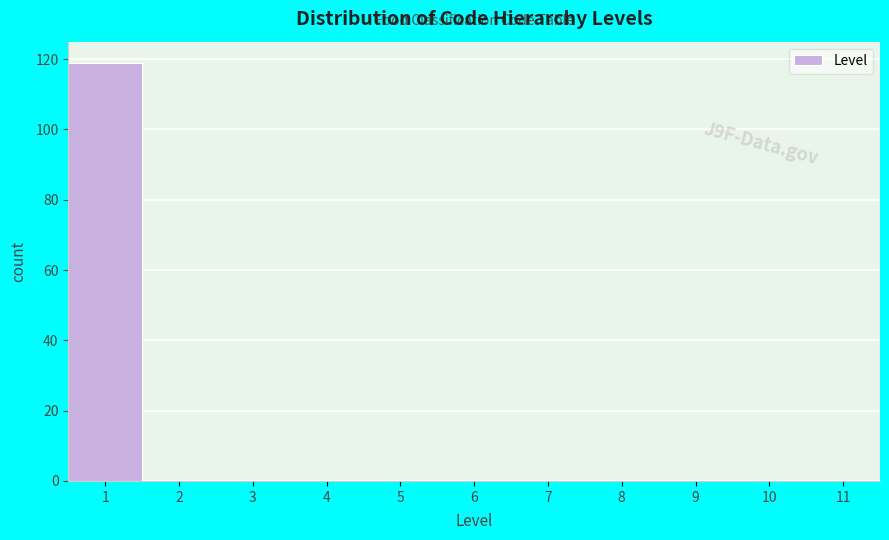

Over which range of the x-axis is the bar tallest?

0.5 to 1.5